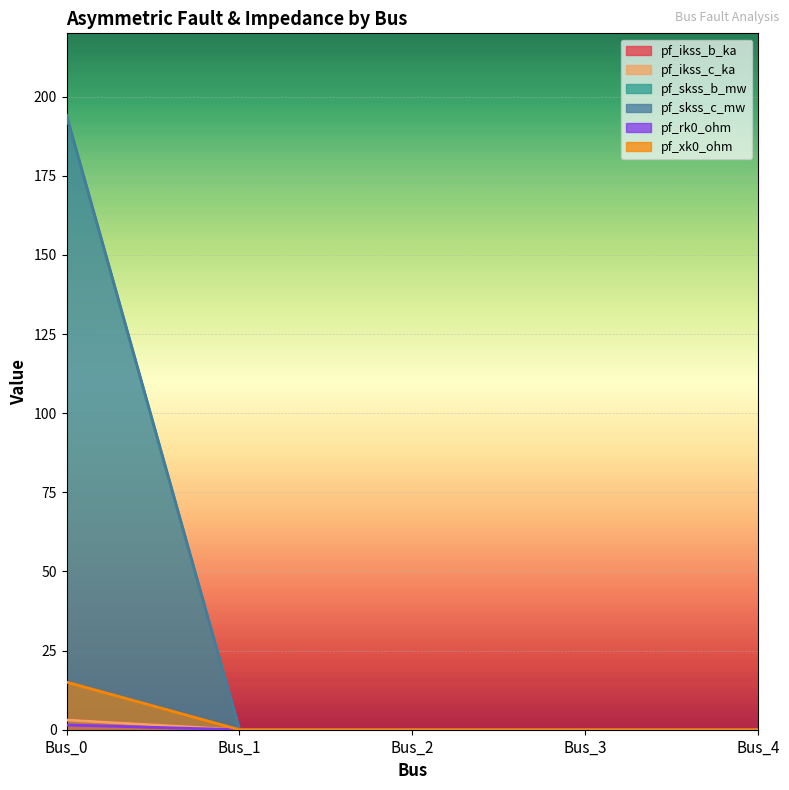

What value does the pf_rk0_ohm series have at Bus_0?

1.5